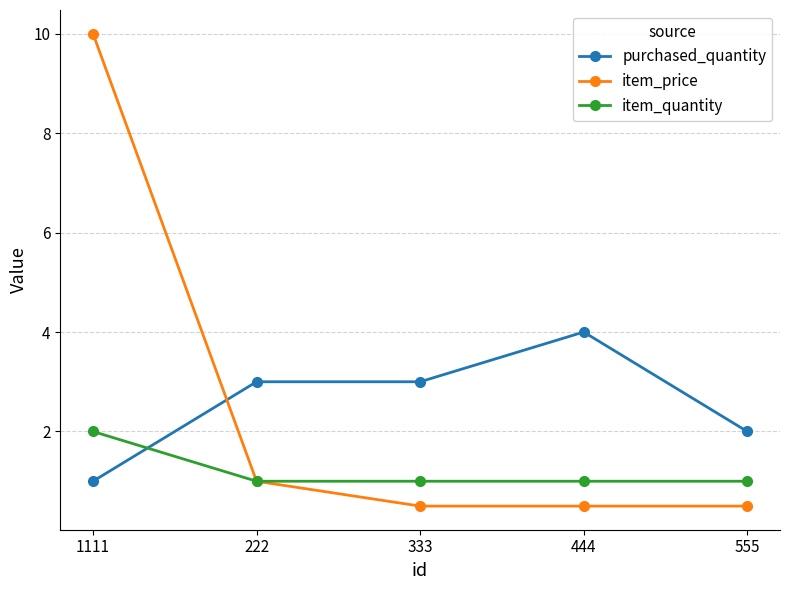

Rank the series at 555 from highest to lowest value.

purchased_quantity, item_quantity, item_price